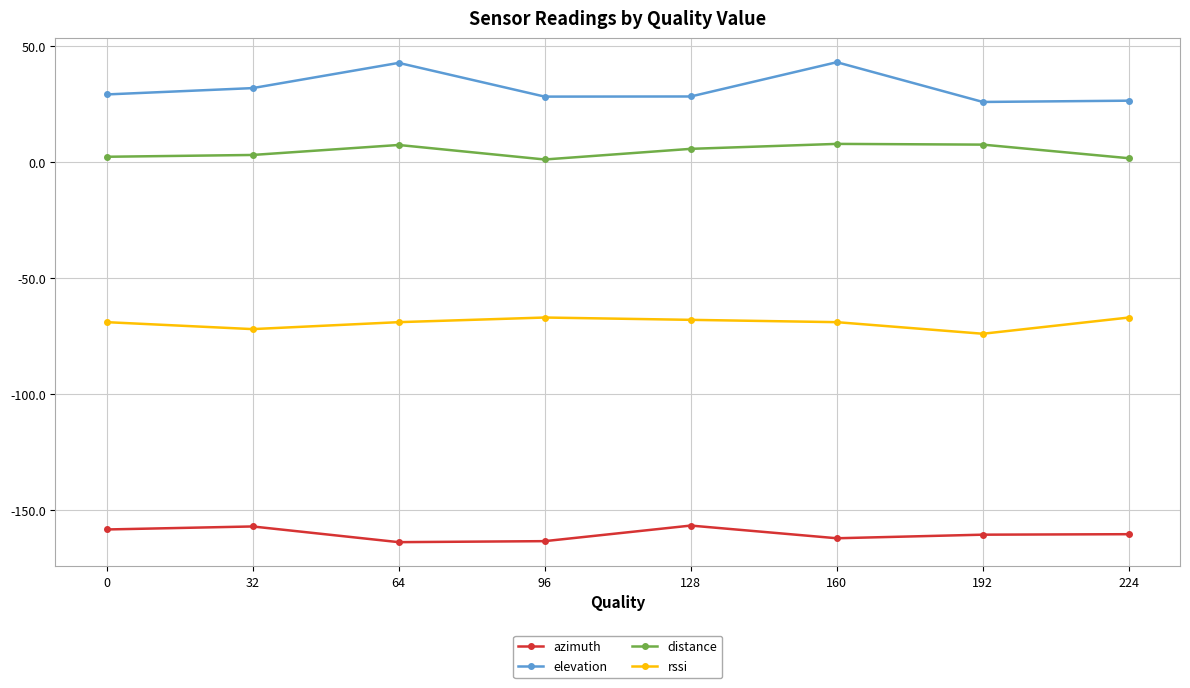

How many data points in distance are less than 5?

4